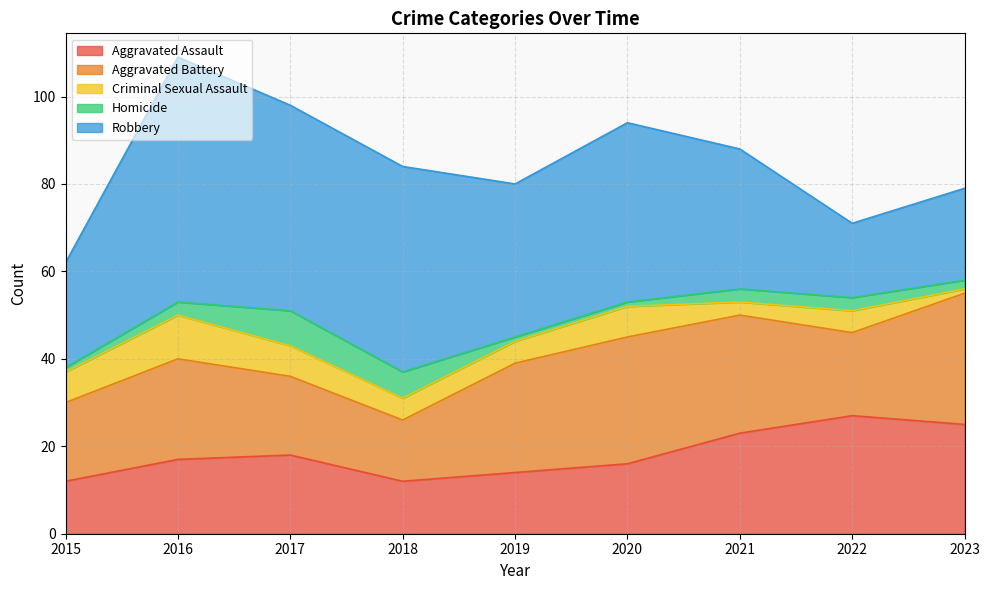

At which label is Homicide closest to 4?

2016